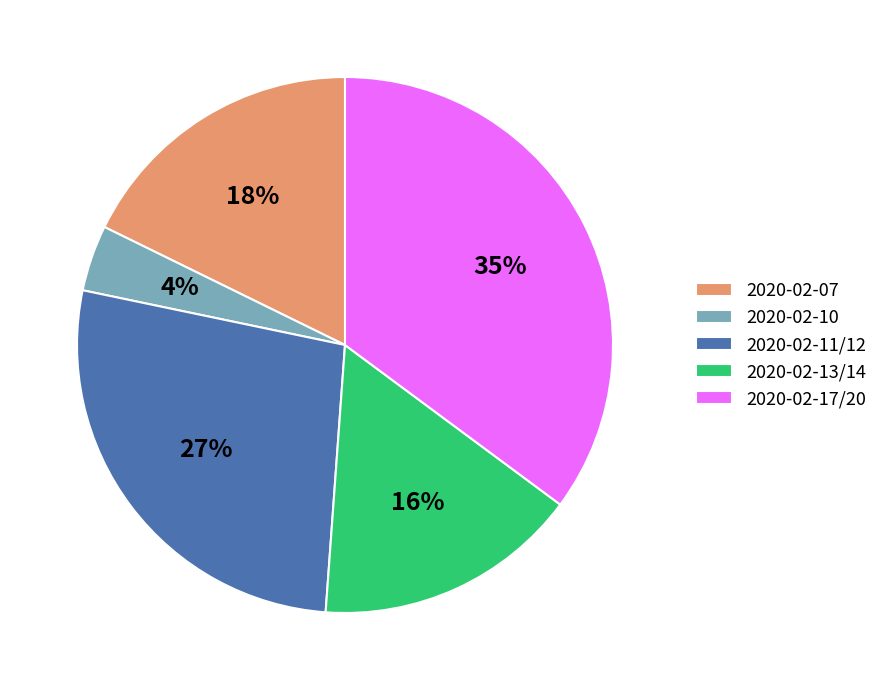

To the nearest percent, what is the difference between the largest and smallest slice percentages?

31%